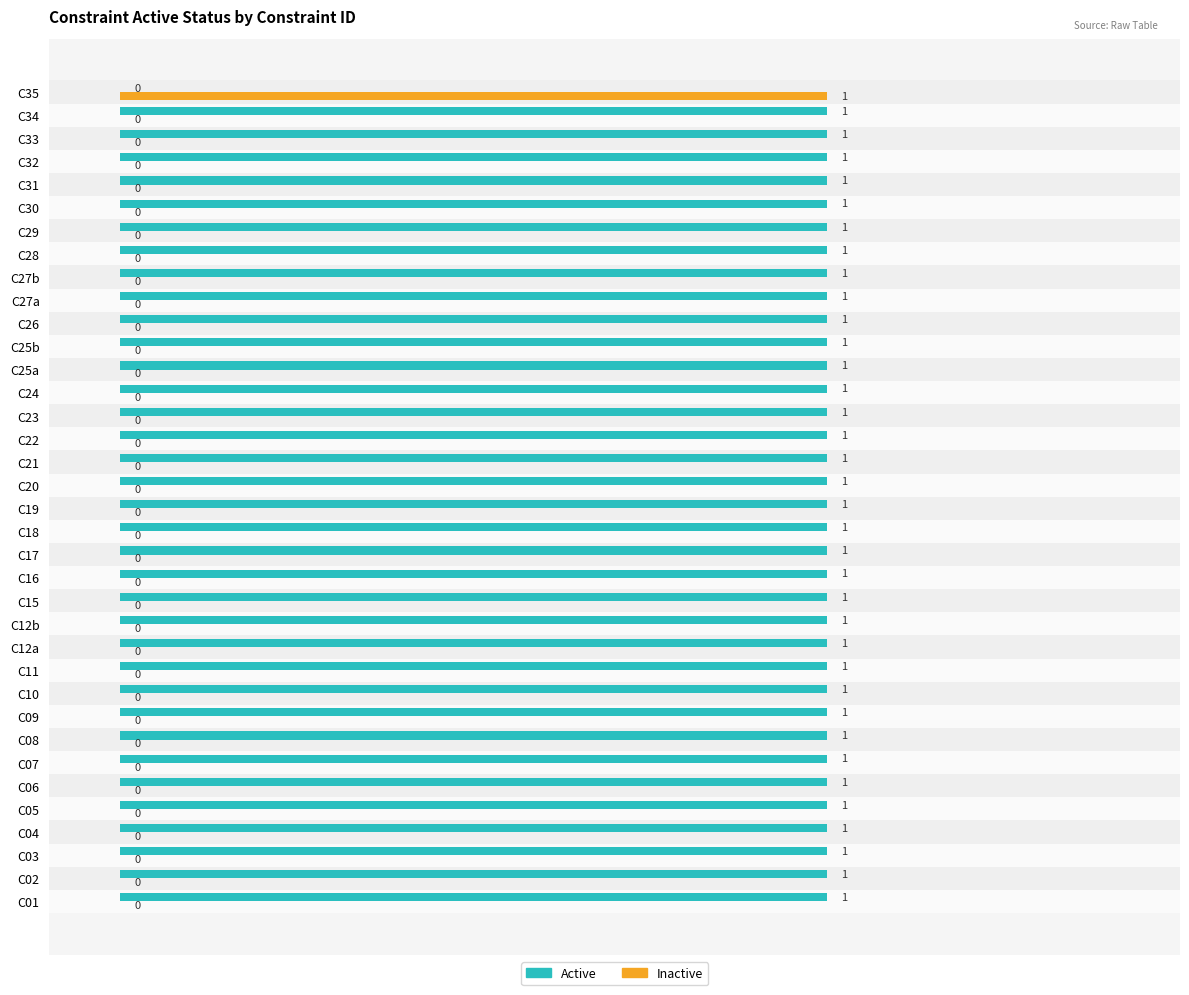

The value of Active at C15 is 1. True or false?

True